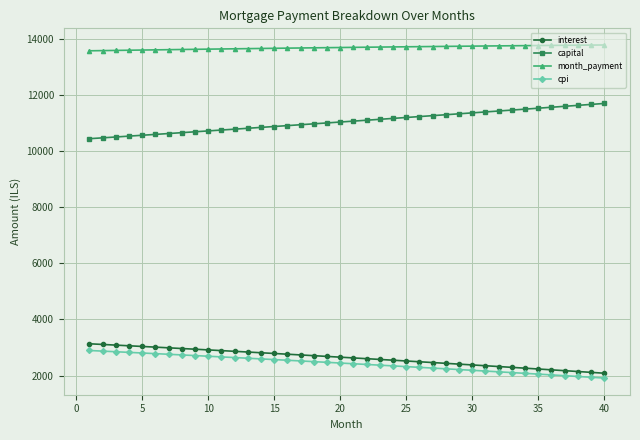

What is the lowest value of the cpi series?

1911.6